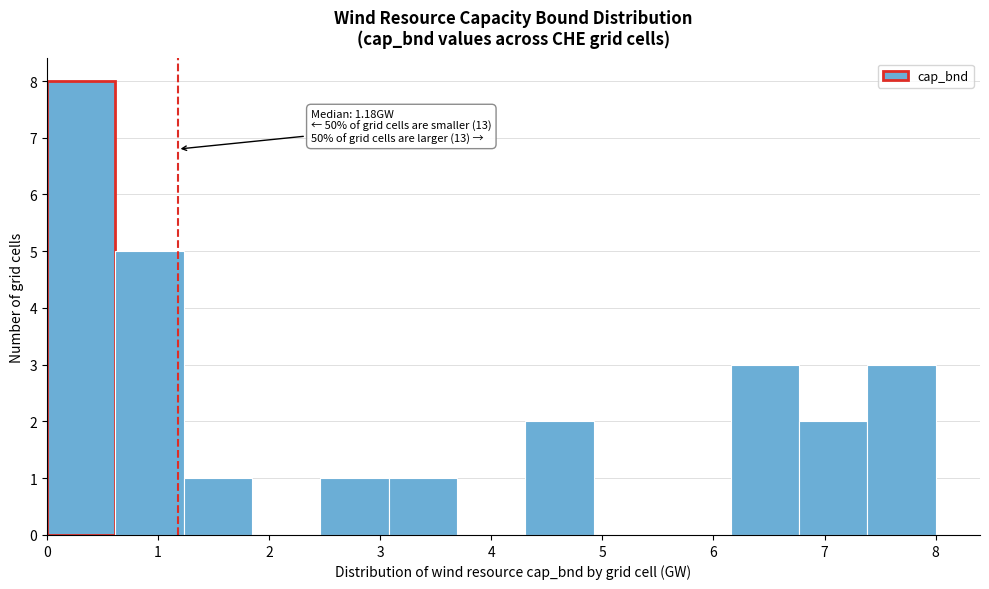

Over which range of the x-axis is the bar tallest?

0.0 to 0.6